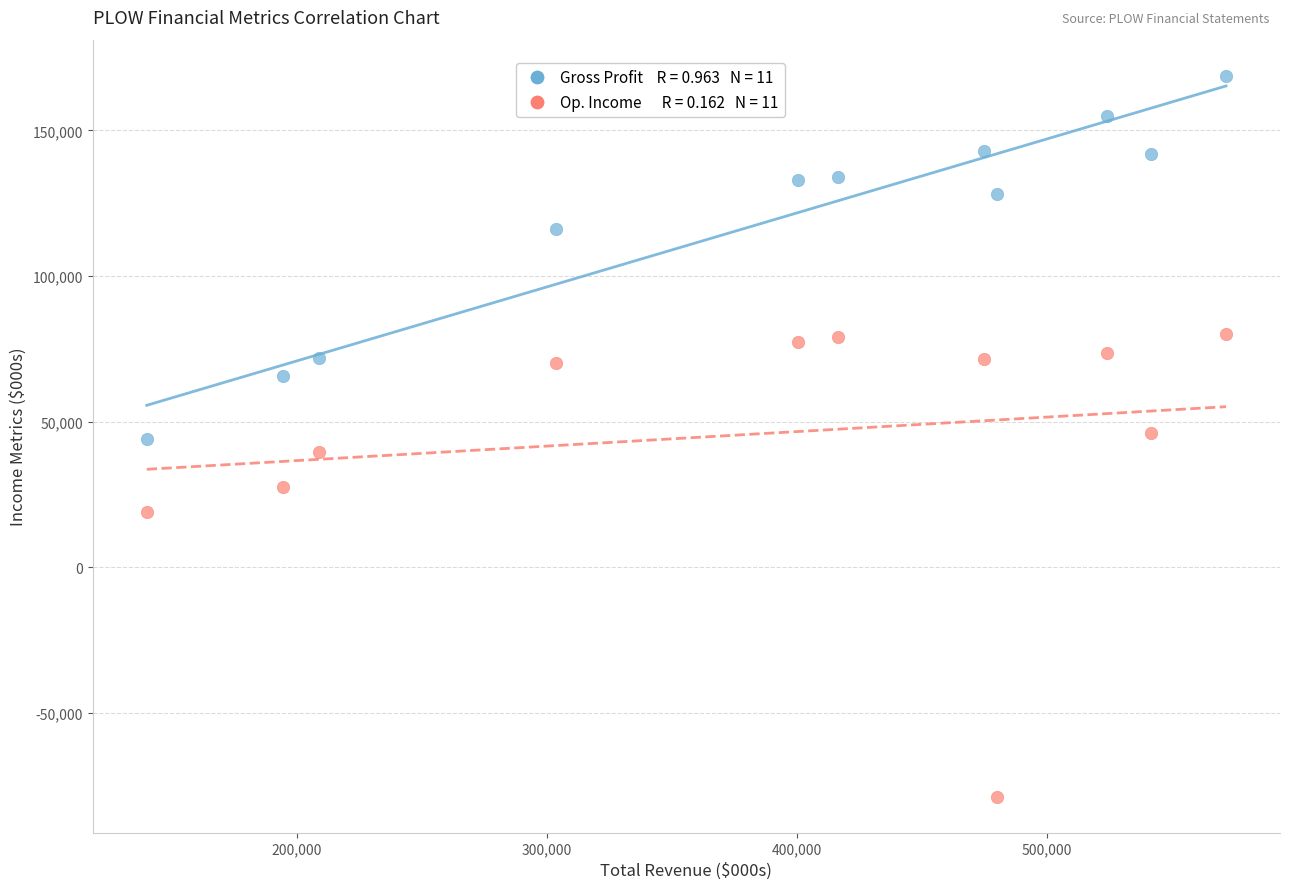

Across all data points, what is the range of X values (max minus min)?

431700